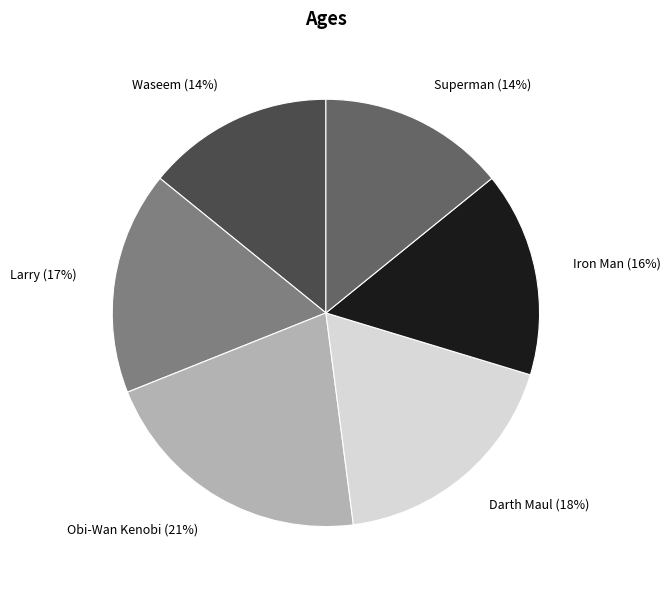

How many segments does this pie chart have?

6